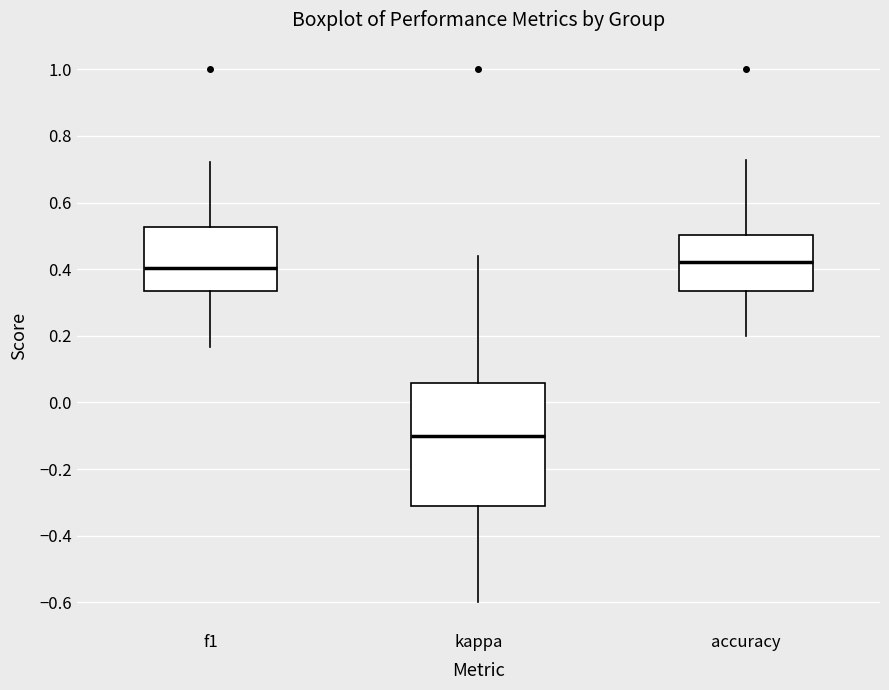

Reading left to right, transcribe this box plot: for each box, give where its median line is, the range the box spans, and where its two whiskers end, as read against the y-axis. The values are not printed on the chart, so give them approximately, as read against the axis.

f1: median 0.40, box 0.34 to 0.52, whiskers 0.16 to 0.72
kappa: median -0.10, box -0.32 to 0.06, whiskers -0.60 to 0.44
accuracy: median 0.42, box 0.34 to 0.50, whiskers 0.20 to 0.72